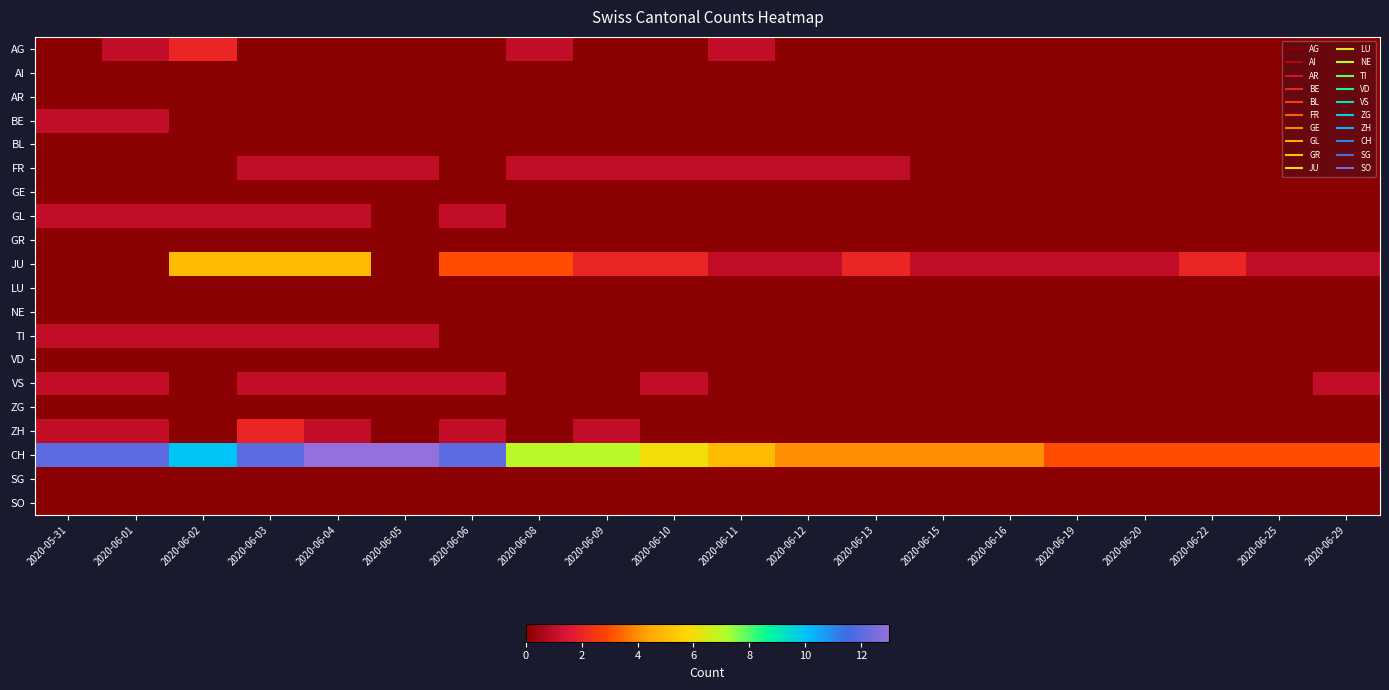

Reading left to right, list all the values displayed in this chart.

AG: 2020-05-31=0	2020-06-01=1	2020-06-02=2	2020-06-03=0	2020-06-04=0	2020-06-05=0	2020-06-06=0	2020-06-08=1	2020-06-09=0	2020-06-10=0	2020-06-11=1	2020-06-12=0	2020-06-13=0	2020-06-15=0	2020-06-16=0	2020-06-19=0	2020-06-20=0	2020-06-22=0	2020-06-25=0	2020-06-29=0
AI: 2020-05-31=0	2020-06-01=0	2020-06-02=0	2020-06-03=0	2020-06-04=0	2020-06-05=0	2020-06-06=0	2020-06-08=0	2020-06-09=0	2020-06-10=0	2020-06-11=0	2020-06-12=0	2020-06-13=0	2020-06-15=0	2020-06-16=0	2020-06-19=0	2020-06-20=0	2020-06-22=0	2020-06-25=0	2020-06-29=0
AR: 2020-05-31=0	2020-06-01=0	2020-06-02=0	2020-06-03=0	2020-06-04=0	2020-06-05=0	2020-06-06=0	2020-06-08=0	2020-06-09=0	2020-06-10=0	2020-06-11=0	2020-06-12=0	2020-06-13=0	2020-06-15=0	2020-06-16=0	2020-06-19=0	2020-06-20=0	2020-06-22=0	2020-06-25=0	2020-06-29=0
BE: 2020-05-31=1	2020-06-01=1	2020-06-02=0	2020-06-03=0	2020-06-04=0	2020-06-05=0	2020-06-06=0	2020-06-08=0	2020-06-09=0	2020-06-10=0	2020-06-11=0	2020-06-12=0	2020-06-13=0	2020-06-15=0	2020-06-16=0	2020-06-19=0	2020-06-20=0	2020-06-22=0	2020-06-25=0	2020-06-29=0
BL: 2020-05-31=0	2020-06-01=0	2020-06-02=0	2020-06-03=0	2020-06-04=0	2020-06-05=0	2020-06-06=0	2020-06-08=0	2020-06-09=0	2020-06-10=0	2020-06-11=0	2020-06-12=0	2020-06-13=0	2020-06-15=0	2020-06-16=0	2020-06-19=0	2020-06-20=0	2020-06-22=0	2020-06-25=0	2020-06-29=0
FR: 2020-05-31=0	2020-06-01=0	2020-06-02=0	2020-06-03=1	2020-06-04=1	2020-06-05=1	2020-06-06=0	2020-06-08=1	2020-06-09=1	2020-06-10=1	2020-06-11=1	2020-06-12=1	2020-06-13=1	2020-06-15=0	2020-06-16=0	2020-06-19=0	2020-06-20=0	2020-06-22=0	2020-06-25=0	2020-06-29=0
GE: 2020-05-31=0	2020-06-01=0	2020-06-02=0	2020-06-03=0	2020-06-04=0	2020-06-05=0	2020-06-06=0	2020-06-08=0	2020-06-09=0	2020-06-10=0	2020-06-11=0	2020-06-12=0	2020-06-13=0	2020-06-15=0	2020-06-16=0	2020-06-19=0	2020-06-20=0	2020-06-22=0	2020-06-25=0	2020-06-29=0
GL: 2020-05-31=1	2020-06-01=1	2020-06-02=1	2020-06-03=1	2020-06-04=1	2020-06-05=0	2020-06-06=1	2020-06-08=0	2020-06-09=0	2020-06-10=0	2020-06-11=0	2020-06-12=0	2020-06-13=0	2020-06-15=0	2020-06-16=0	2020-06-19=0	2020-06-20=0	2020-06-22=0	2020-06-25=0	2020-06-29=0
GR: 2020-05-31=0	2020-06-01=0	2020-06-02=0	2020-06-03=0	2020-06-04=0	2020-06-05=0	2020-06-06=0	2020-06-08=0	2020-06-09=0	2020-06-10=0	2020-06-11=0	2020-06-12=0	2020-06-13=0	2020-06-15=0	2020-06-16=0	2020-06-19=0	2020-06-20=0	2020-06-22=0	2020-06-25=0	2020-06-29=0
JU: 2020-05-31=0	2020-06-01=0	2020-06-02=5	2020-06-03=5	2020-06-04=5	2020-06-05=0	2020-06-06=3	2020-06-08=3	2020-06-09=2	2020-06-10=2	2020-06-11=1	2020-06-12=1	2020-06-13=2	2020-06-15=1	2020-06-16=1	2020-06-19=1	2020-06-20=1	2020-06-22=2	2020-06-25=1	2020-06-29=1
LU: 2020-05-31=0	2020-06-01=0	2020-06-02=0	2020-06-03=0	2020-06-04=0	2020-06-05=0	2020-06-06=0	2020-06-08=0	2020-06-09=0	2020-06-10=0	2020-06-11=0	2020-06-12=0	2020-06-13=0	2020-06-15=0	2020-06-16=0	2020-06-19=0	2020-06-20=0	2020-06-22=0	2020-06-25=0	2020-06-29=0
NE: 2020-05-31=0	2020-06-01=0	2020-06-02=0	2020-06-03=0	2020-06-04=0	2020-06-05=0	2020-06-06=0	2020-06-08=0	2020-06-09=0	2020-06-10=0	2020-06-11=0	2020-06-12=0	2020-06-13=0	2020-06-15=0	2020-06-16=0	2020-06-19=0	2020-06-20=0	2020-06-22=0	2020-06-25=0	2020-06-29=0
TI: 2020-05-31=1	2020-06-01=1	2020-06-02=1	2020-06-03=1	2020-06-04=1	2020-06-05=1	2020-06-06=0	2020-06-08=0	2020-06-09=0	2020-06-10=0	2020-06-11=0	2020-06-12=0	2020-06-13=0	2020-06-15=0	2020-06-16=0	2020-06-19=0	2020-06-20=0	2020-06-22=0	2020-06-25=0	2020-06-29=0
VD: 2020-05-31=0	2020-06-01=0	2020-06-02=0	2020-06-03=0	2020-06-04=0	2020-06-05=0	2020-06-06=0	2020-06-08=0	2020-06-09=0	2020-06-10=0	2020-06-11=0	2020-06-12=0	2020-06-13=0	2020-06-15=0	2020-06-16=0	2020-06-19=0	2020-06-20=0	2020-06-22=0	2020-06-25=0	2020-06-29=0
VS: 2020-05-31=1	2020-06-01=1	2020-06-02=0	2020-06-03=1	2020-06-04=1	2020-06-05=1	2020-06-06=1	2020-06-08=0	2020-06-09=0	2020-06-10=1	2020-06-11=0	2020-06-12=0	2020-06-13=0	2020-06-15=0	2020-06-16=0	2020-06-19=0	2020-06-20=0	2020-06-22=0	2020-06-25=0	2020-06-29=1
ZG: 2020-05-31=0	2020-06-01=0	2020-06-02=0	2020-06-03=0	2020-06-04=0	2020-06-05=0	2020-06-06=0	2020-06-08=0	2020-06-09=0	2020-06-10=0	2020-06-11=0	2020-06-12=0	2020-06-13=0	2020-06-15=0	2020-06-16=0	2020-06-19=0	2020-06-20=0	2020-06-22=0	2020-06-25=0	2020-06-29=0
ZH: 2020-05-31=1	2020-06-01=1	2020-06-02=0	2020-06-03=2	2020-06-04=1	2020-06-05=0	2020-06-06=1	2020-06-08=0	2020-06-09=1	2020-06-10=0	2020-06-11=0	2020-06-12=0	2020-06-13=0	2020-06-15=0	2020-06-16=0	2020-06-19=0	2020-06-20=0	2020-06-22=0	2020-06-25=0	2020-06-29=0
CH: 2020-05-31=12	2020-06-01=12	2020-06-02=10	2020-06-03=12	2020-06-04=13	2020-06-05=13	2020-06-06=12	2020-06-08=7	2020-06-09=7	2020-06-10=6	2020-06-11=5	2020-06-12=4	2020-06-13=4	2020-06-15=4	2020-06-16=4	2020-06-19=3	2020-06-20=3	2020-06-22=3	2020-06-25=3	2020-06-29=3
SG: 2020-05-31=0	2020-06-01=0	2020-06-02=0	2020-06-03=0	2020-06-04=0	2020-06-05=0	2020-06-06=0	2020-06-08=0	2020-06-09=0	2020-06-10=0	2020-06-11=0	2020-06-12=0	2020-06-13=0	2020-06-15=0	2020-06-16=0	2020-06-19=0	2020-06-20=0	2020-06-22=0	2020-06-25=0	2020-06-29=0
SO: 2020-05-31=0	2020-06-01=0	2020-06-02=0	2020-06-03=0	2020-06-04=0	2020-06-05=0	2020-06-06=0	2020-06-08=0	2020-06-09=0	2020-06-10=0	2020-06-11=0	2020-06-12=0	2020-06-13=0	2020-06-15=0	2020-06-16=0	2020-06-19=0	2020-06-20=0	2020-06-22=0	2020-06-25=0	2020-06-29=0